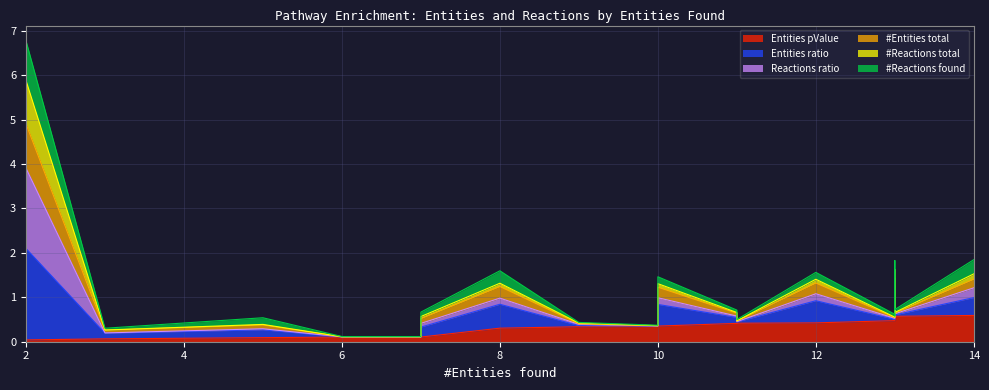

Is the value of Entities ratio at 13 greater than the value of Entities pValue at 13?

Yes